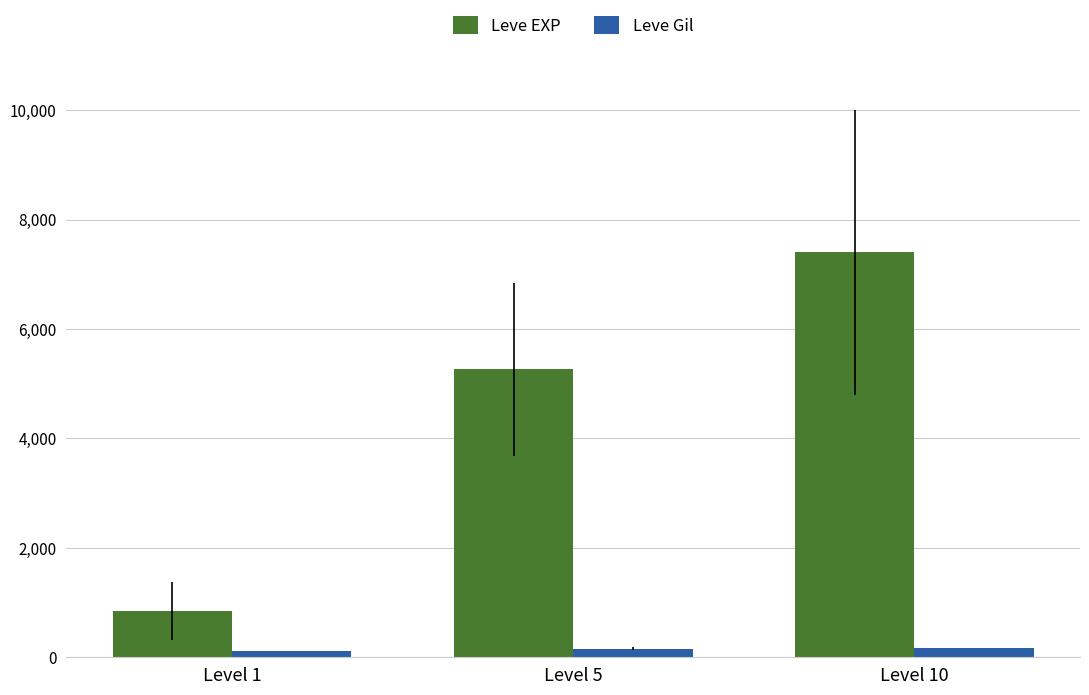

What is the value of the Leve Gil bar at the 2nd from the left?

159.0